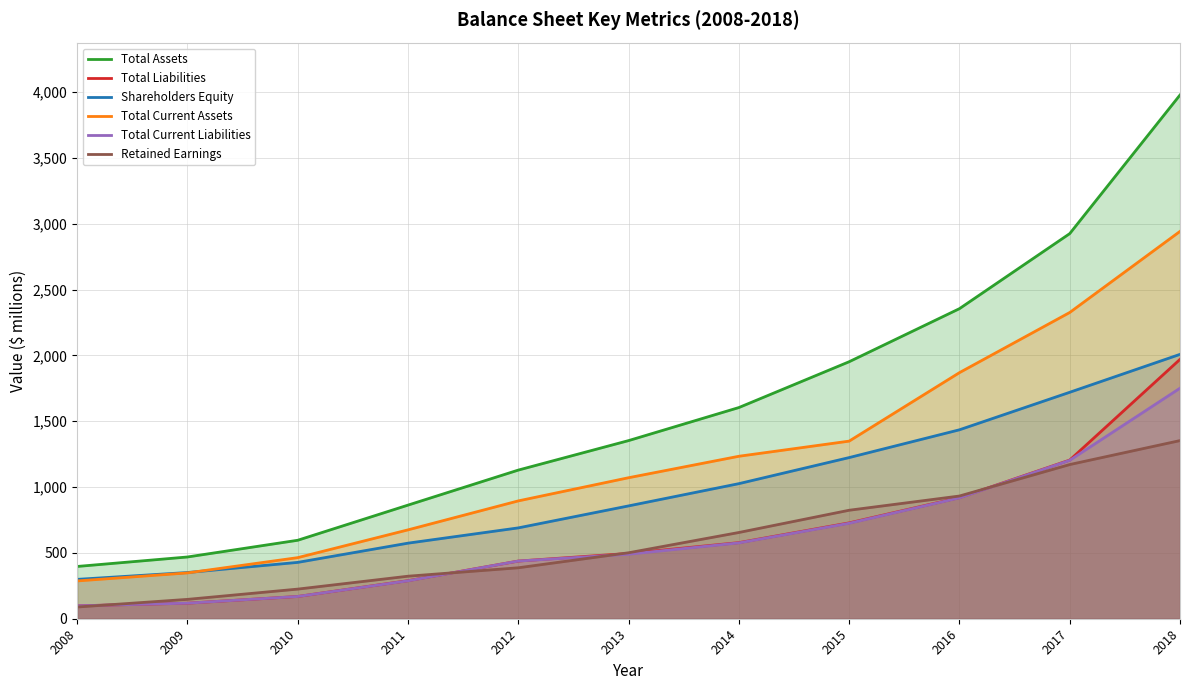

List the labels in order of Total Liabilities value, largest first.

2018, 2017, 2016, 2015, 2014, 2013, 2012, 2011, 2010, 2009, 2008